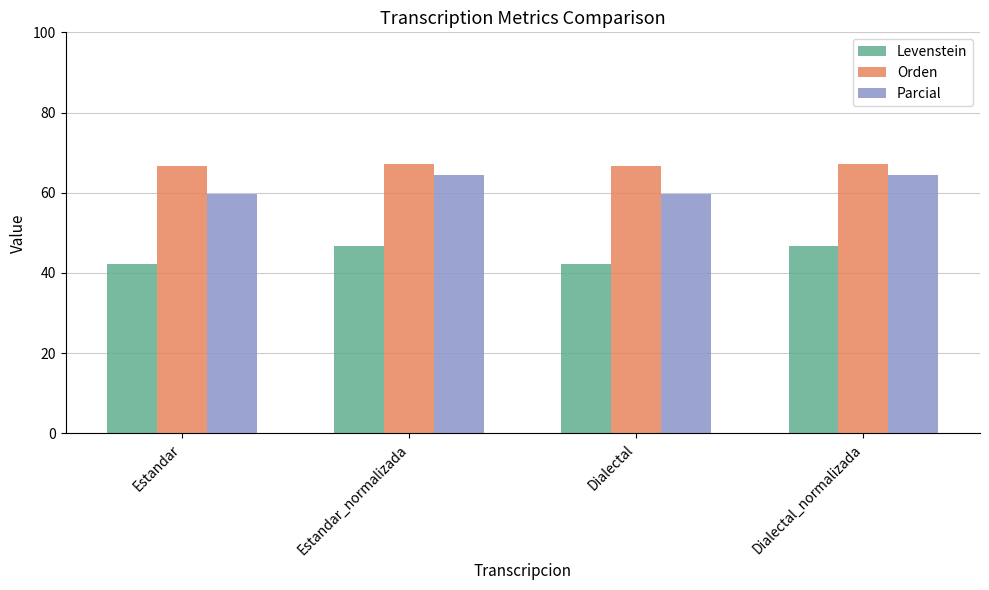

What is the minimum value for Parcial?

59.8